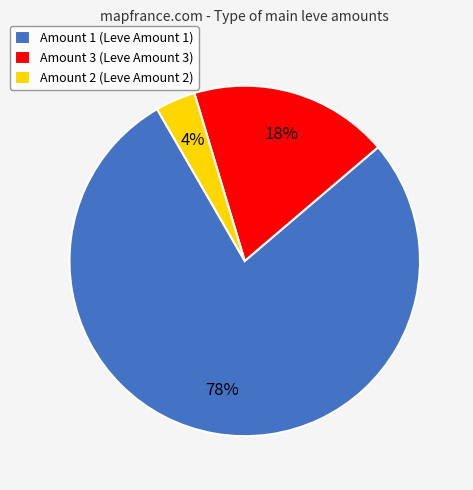

To the nearest percent, what is the difference between the largest and smallest slice percentages?

74%